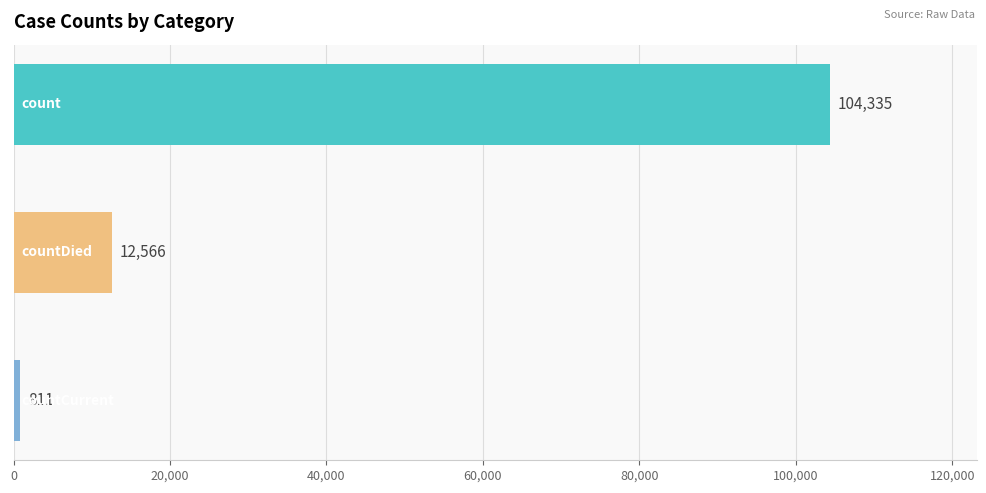

What is the difference between the values at count and countCurrent?

103524